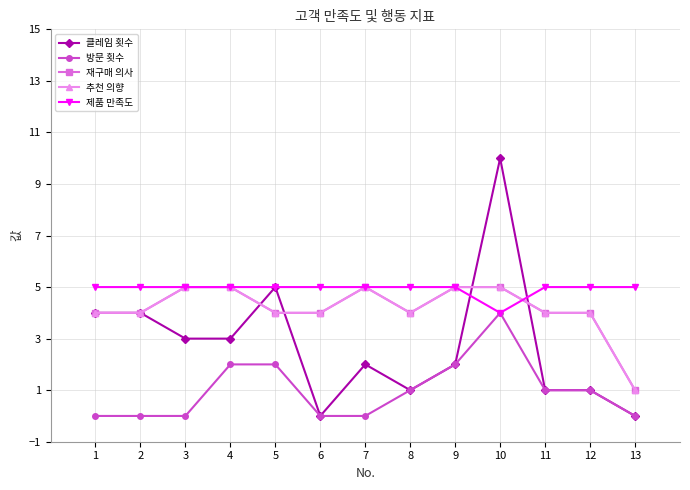

At how many categories does at least one series exceed 8?

1